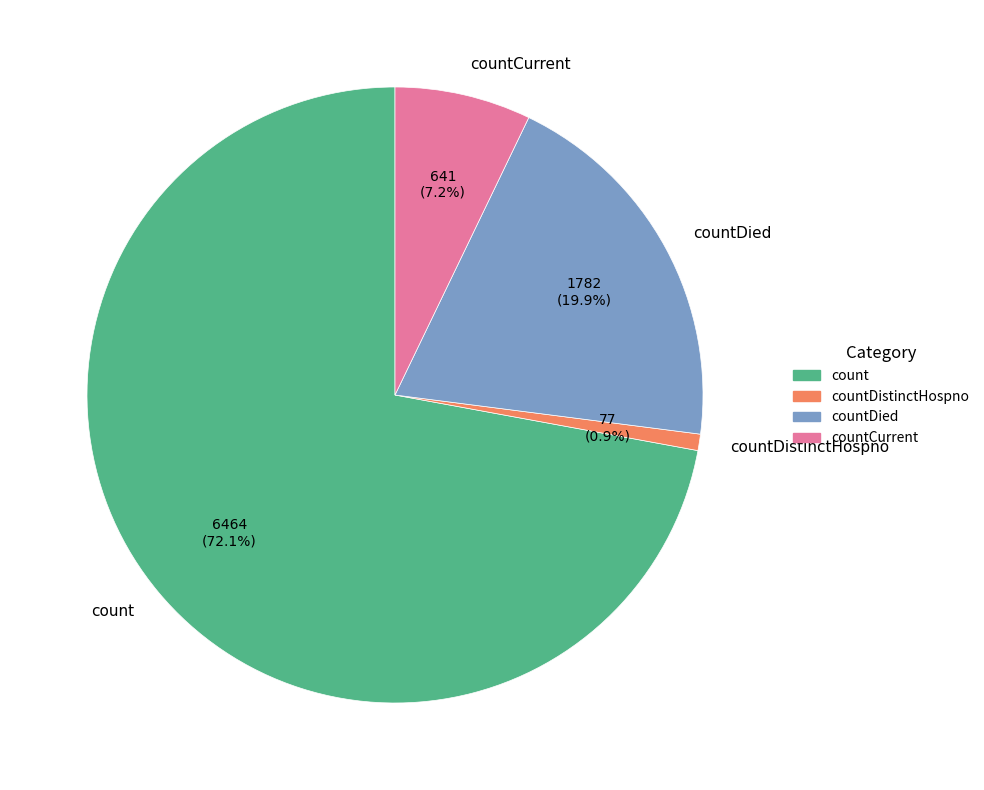

How many slices are in this pie chart?

4